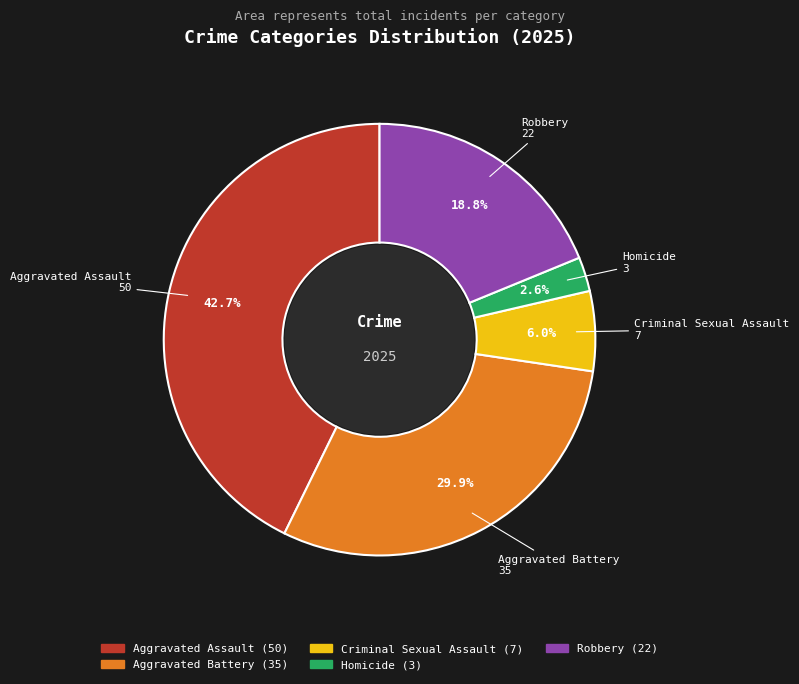

To the nearest percent, what percentage of the pie is Aggravated Assault?

43%